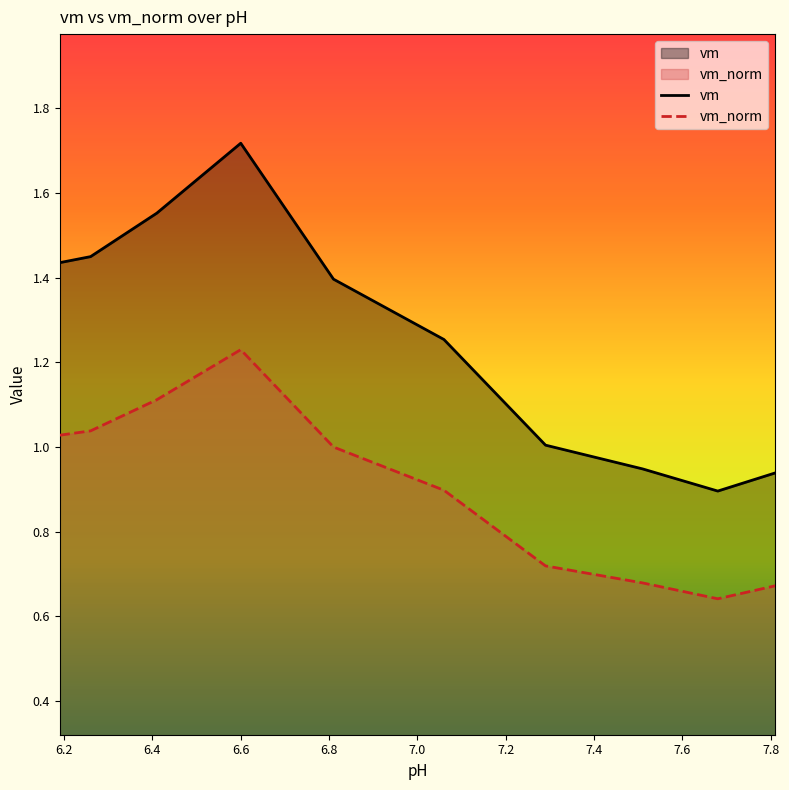

Which series has the widest spread of values?

vm